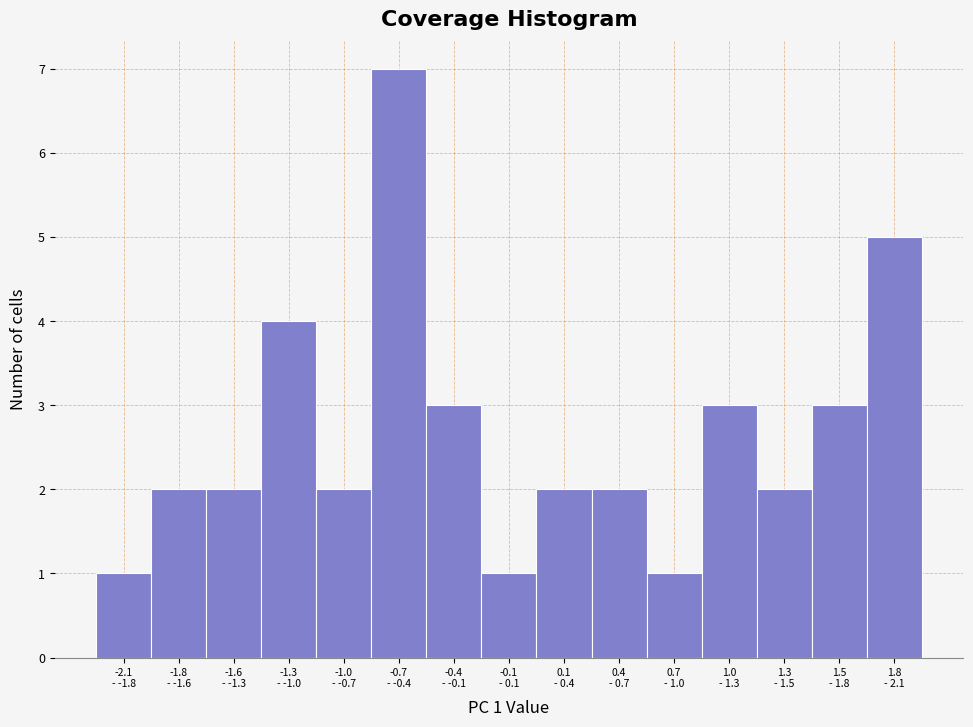

Reading right to left, transcribe all the data shown in this chart.

5	3	2	3	1	2	2	1	3	7	2	4	2	2	1